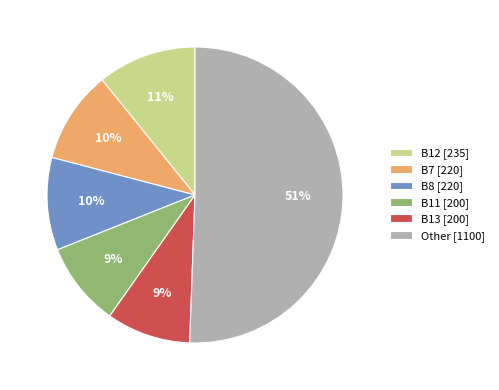

What is the largest slice in the pie chart?

Other [1100]